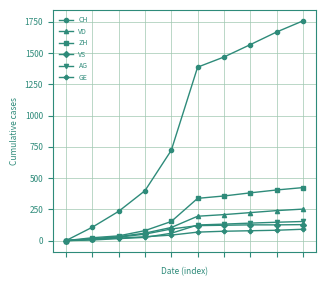

What is the maximum value shown in the chart?

1757